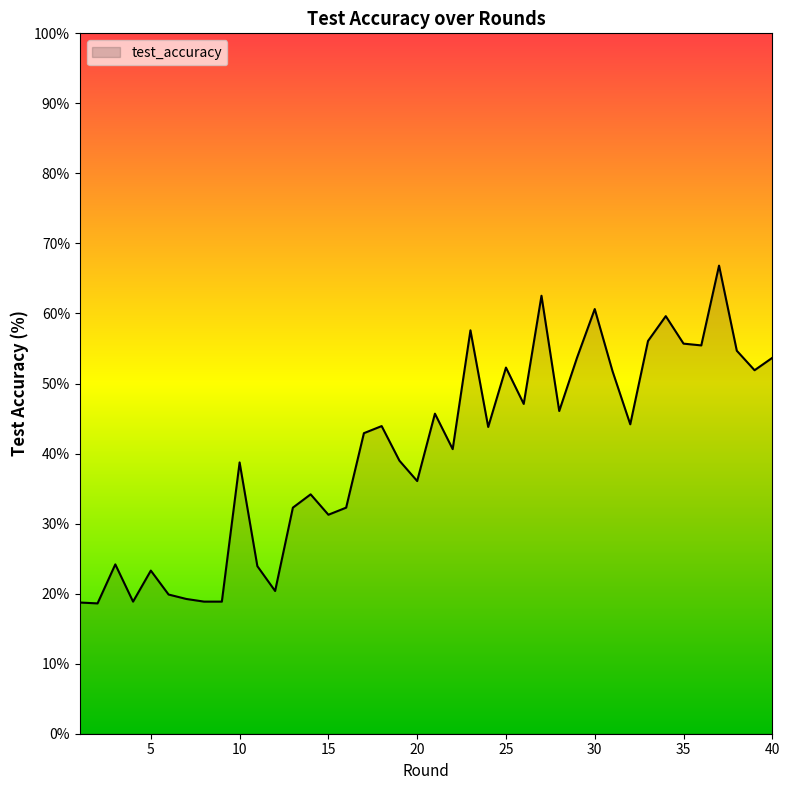

What is the greatest value displayed?

66.8